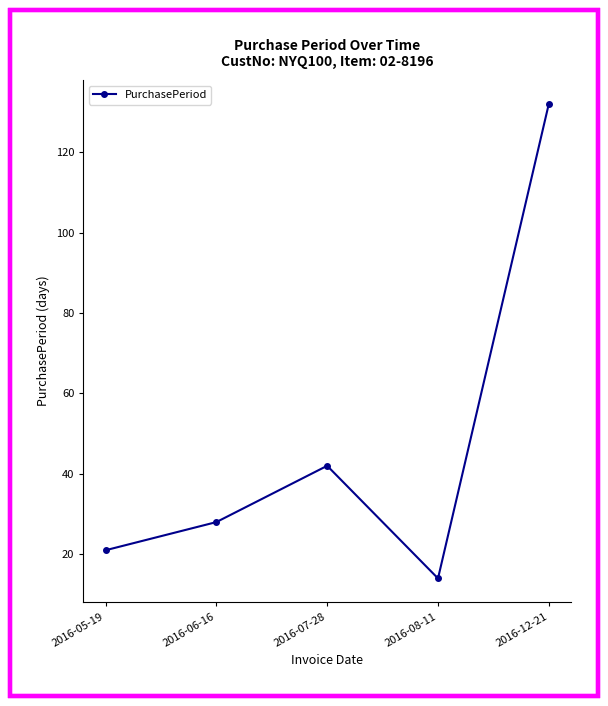

What is the ratio of the value at 2016-12-21 to the value at 2016-07-28?

3.1